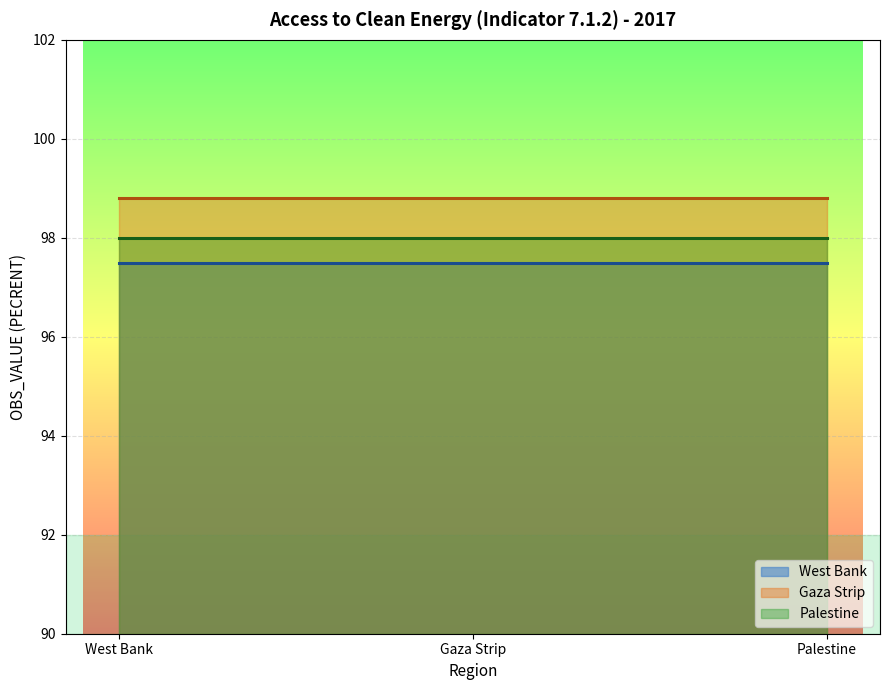

Reading left to right, list all the values displayed in this chart.

West Bank: 2017=97.5	2017=97.5	2017=97.5
Gaza Strip: 2017=98.8	2017=98.8	2017=98.8
Palestine: 2017=98.0	2017=98.0	2017=98.0